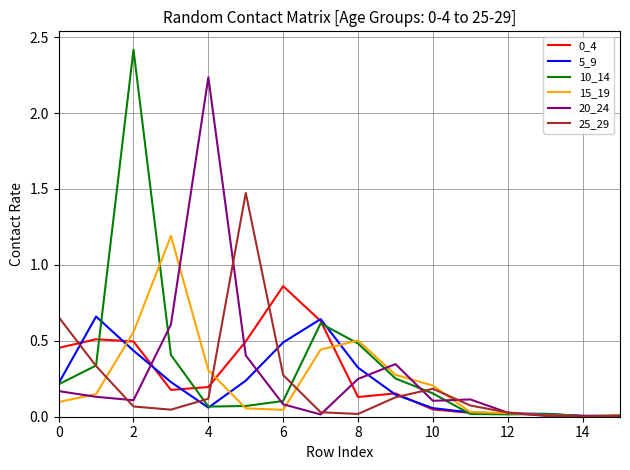

What is the maximum value shown in the chart?

2.4